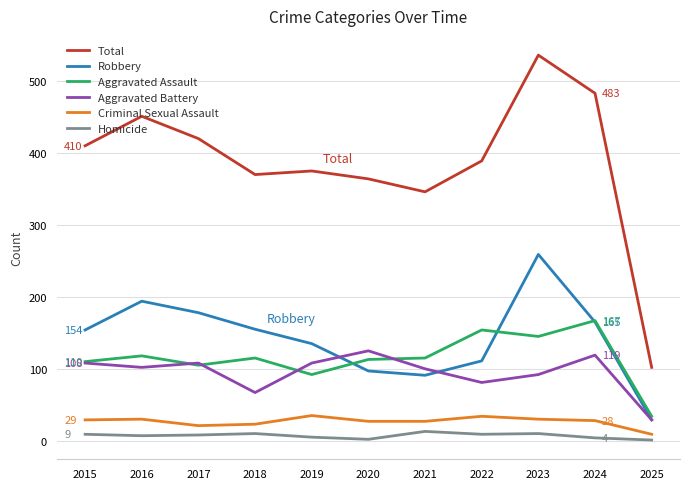

True or false: Aggravated Battery and Criminal Sexual Assault intersect in this chart.

False